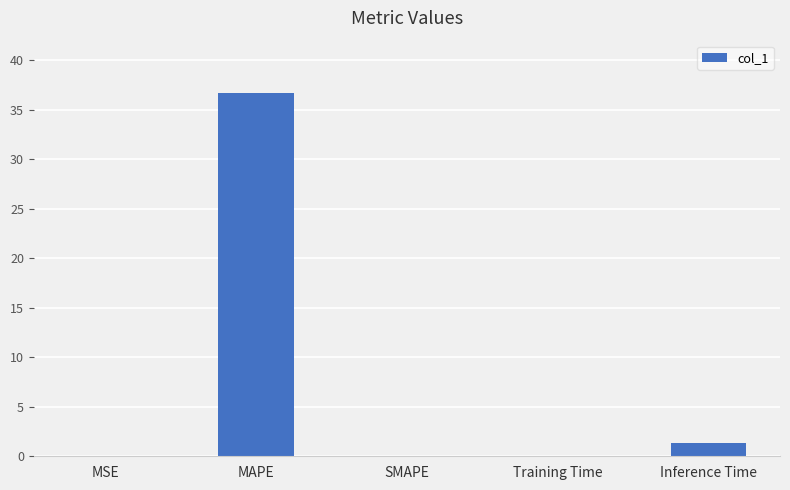

True or false: the data shows 36.7 at MAPE.

True